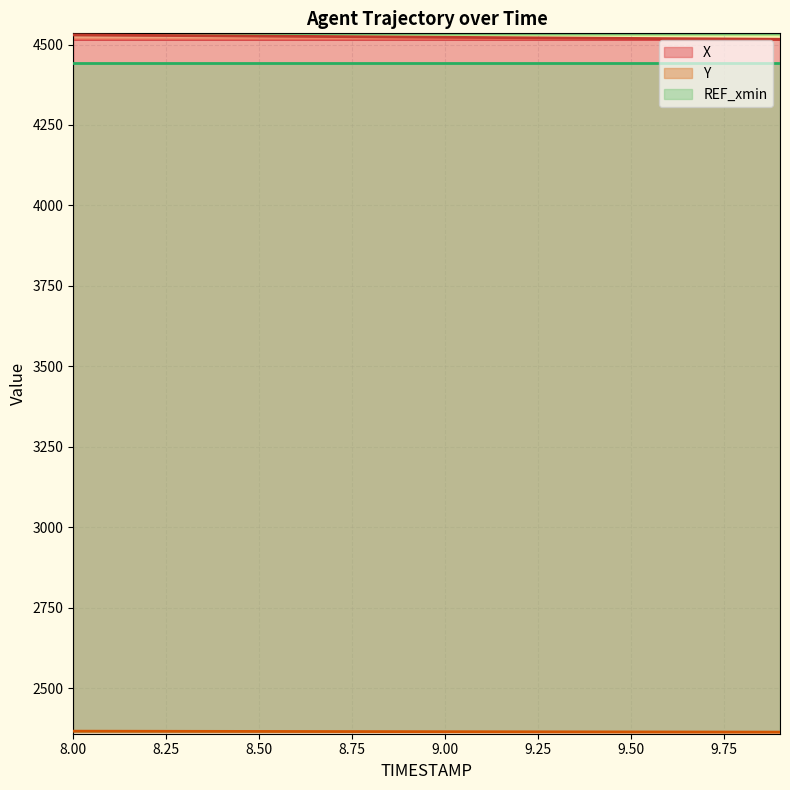

Which series changed the most between 8.8 and 9.1?

X